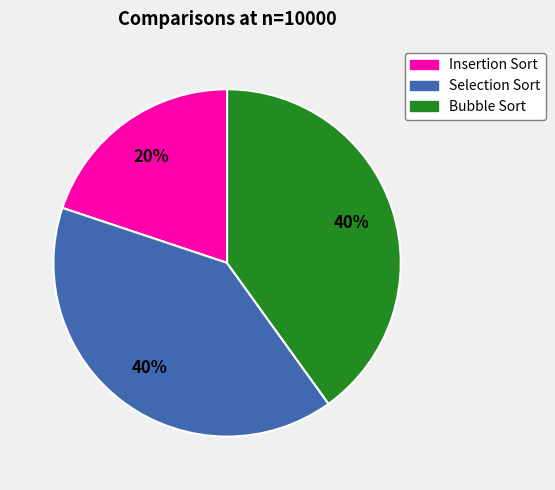

Is it true that Selection Sort is 40% of the pie?

True